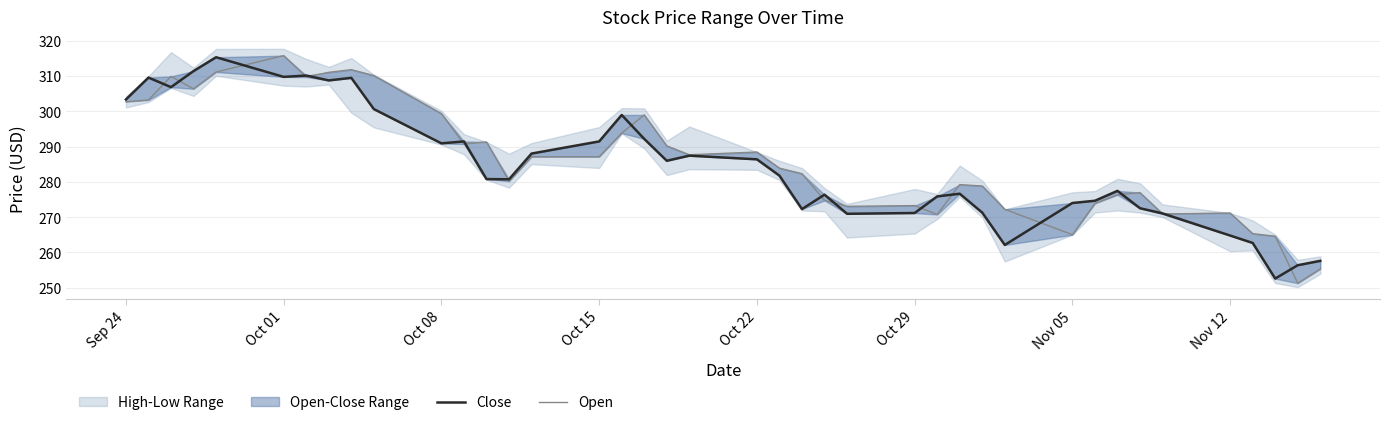

Is this an area chart (filled region under the line)?

No